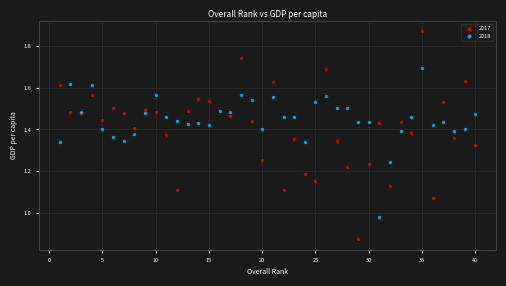

Which series contains the lowest Y value?

2017